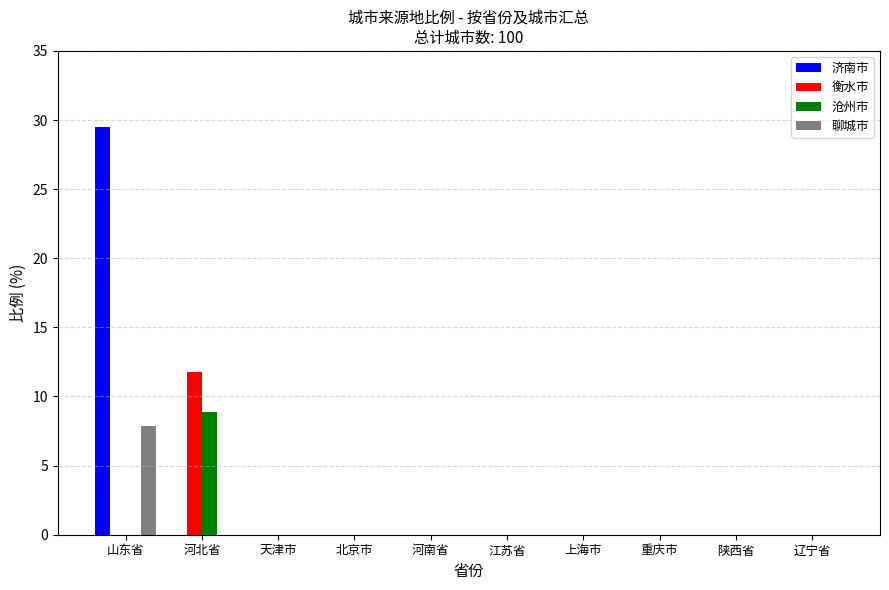

The 沧州市 series shows 5.5 at 辽宁省. True or false?

False